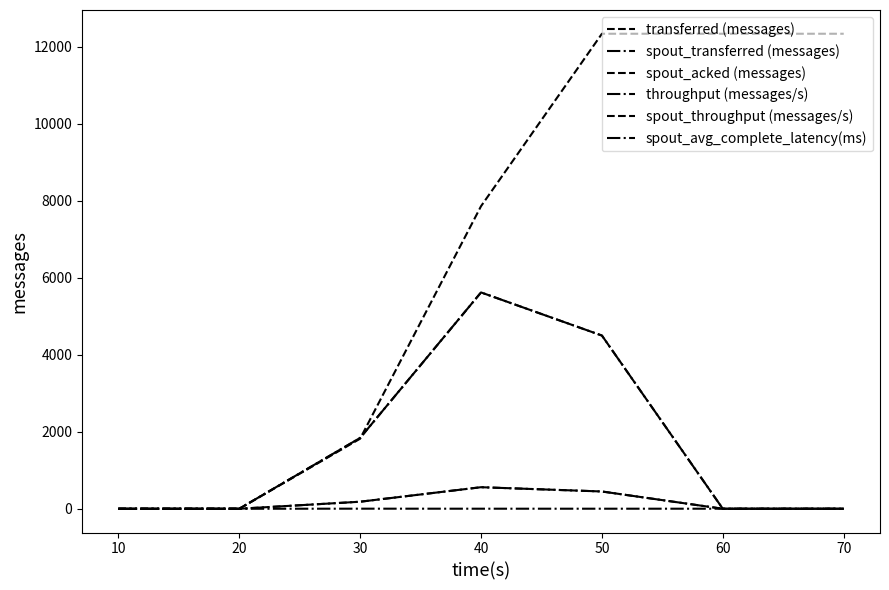

True or false: spout_throughput (messages/s) and spout_transferred (messages) cross at least once.

False